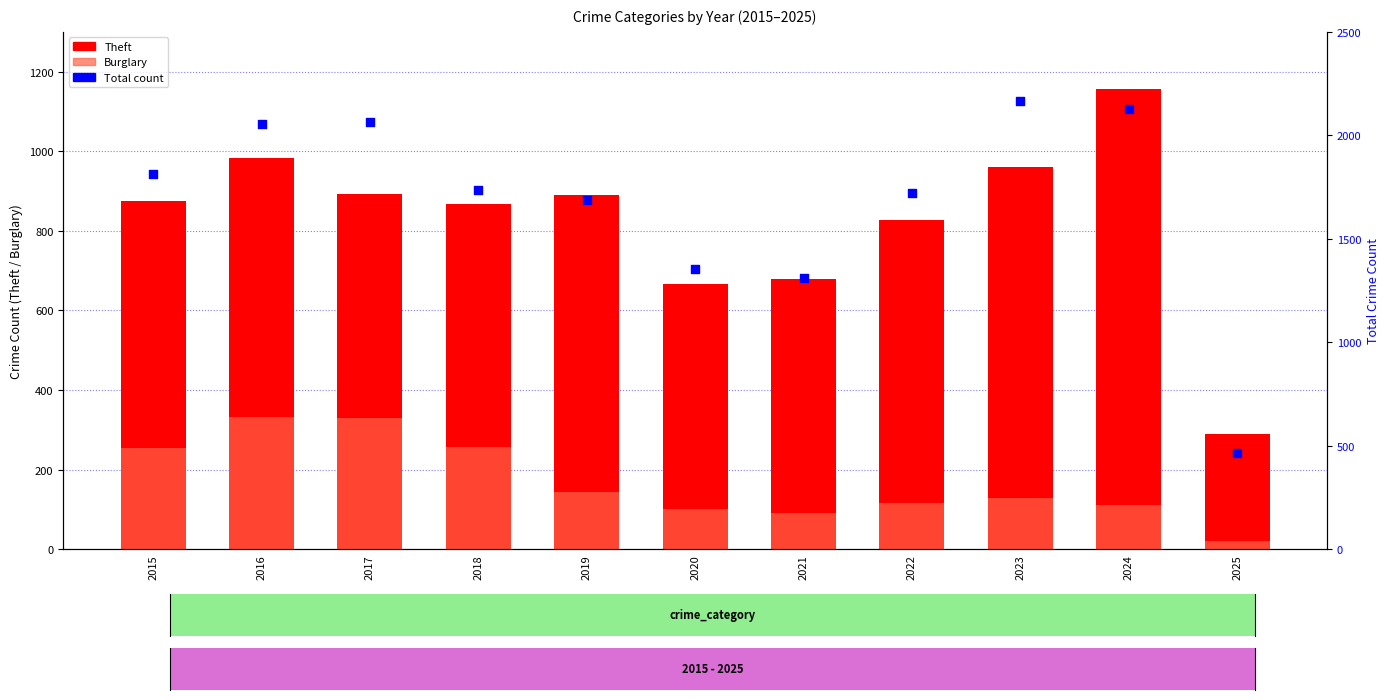

Which series has the largest total across all categories?

Total